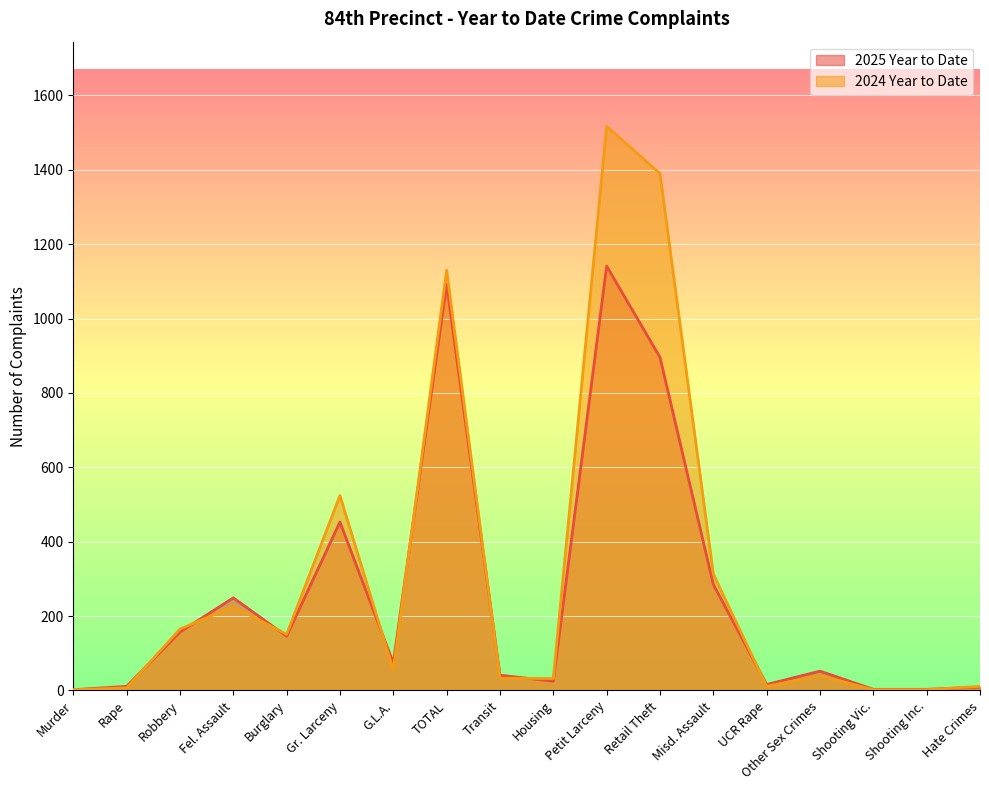

Reading right to left, list all the values displayed in this chart.

2025 Year to Date: 9	3	3	52	16	285	896	1141	25	41	1092	74	453	146	249	157	11	2
2024 Year to Date: 11	2	2	40	11	313	1390	1517	32	33	1130	55	524	151	226	165	7	2